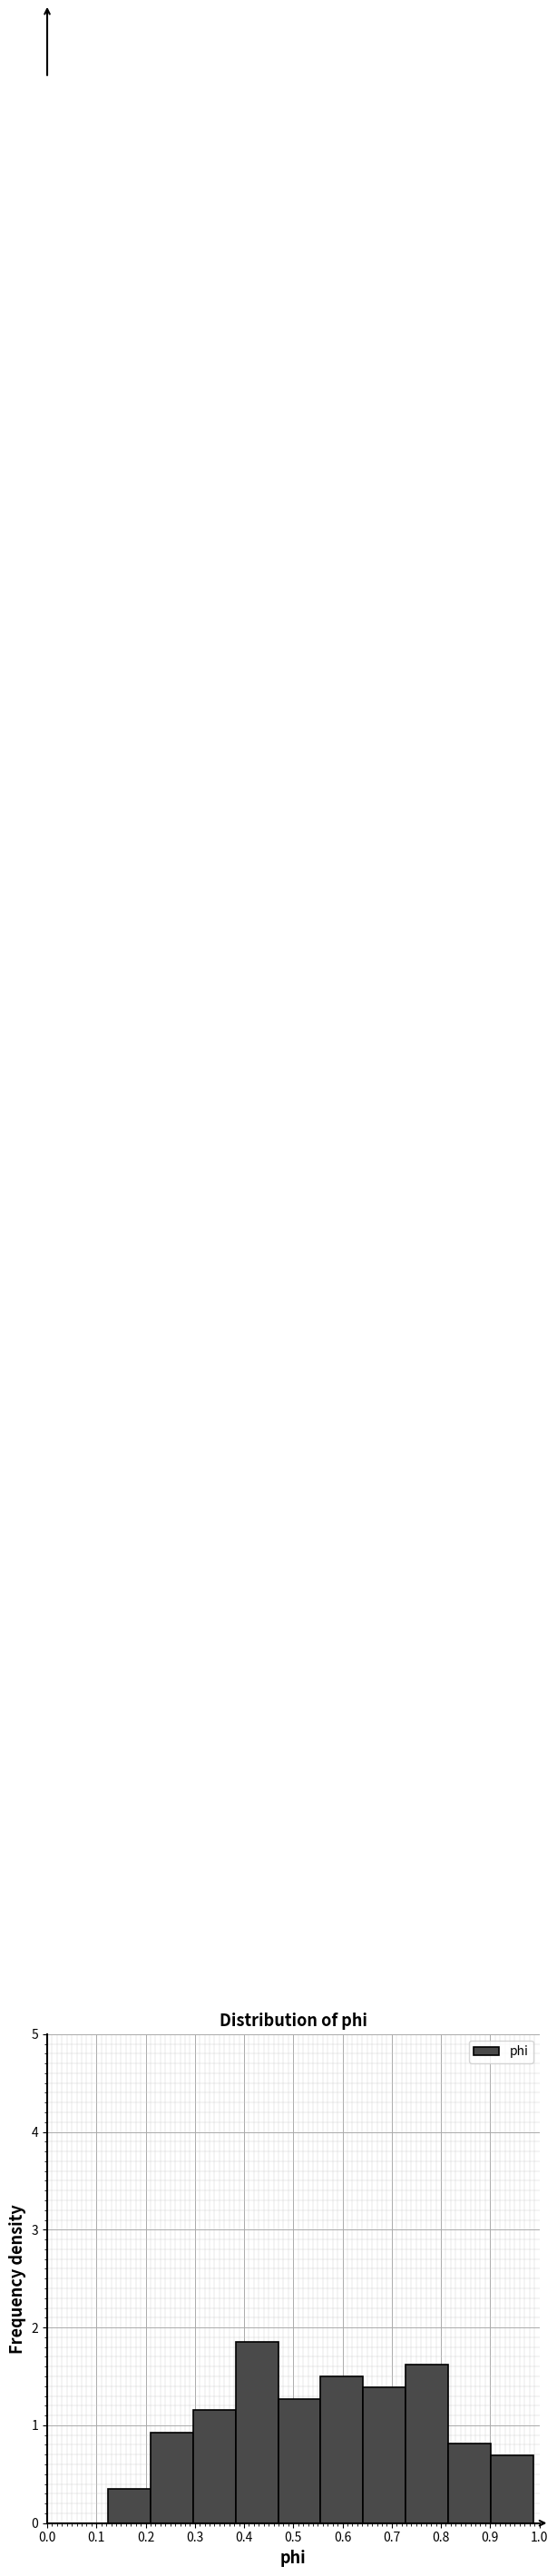

Reading left to right, transcribe this chart: for each bar, give the range it covers on the x-axis and its height. Neither the bar edges nor the heights are printed on the chart, so give them approximately, as read against the axes.

0.12 to 0.21: 0.3
0.21 to 0.30: 0.9
0.30 to 0.38: 1.2
0.38 to 0.47: 1.9
0.47 to 0.56: 1.3
0.56 to 0.64: 1.5
0.64 to 0.73: 1.4
0.73 to 0.81: 1.6
0.81 to 0.90: 0.8
0.90 to 0.99: 0.7